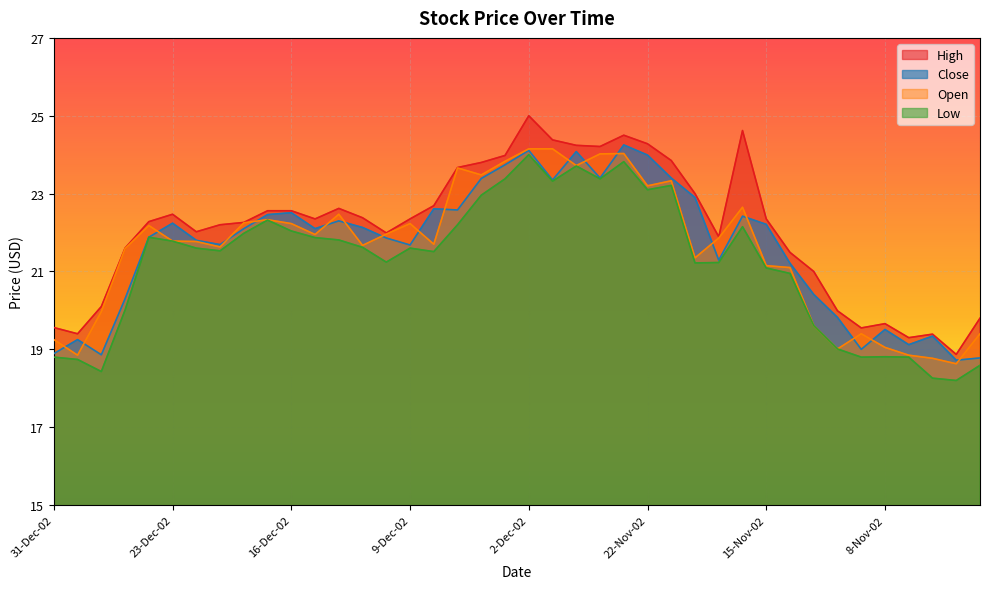

Reading left to right, extract all data points from this chart.

High: 31-Dec-02=19.6	30-Dec-02=19.4	27-Dec-02=20.1	26-Dec-02=21.6	24-Dec-02=22.3	23-Dec-02=22.5	20-Dec-02=22.0	19-Dec-02=22.2	18-Dec-02=22.3	17-Dec-02=22.6	16-Dec-02=22.6	13-Dec-02=22.4	12-Dec-02=22.6	11-Dec-02=22.4	10-Dec-02=22.0	9-Dec-02=22.4	6-Dec-02=22.7	5-Dec-02=23.7	4-Dec-02=23.8	3-Dec-02=24.0	2-Dec-02=25.0	29-Nov-02=24.4	27-Nov-02=24.2	26-Nov-02=24.2	25-Nov-02=24.5	22-Nov-02=24.3	21-Nov-02=23.9	20-Nov-02=23.0	19-Nov-02=21.9	18-Nov-02=24.6	15-Nov-02=22.4	14-Nov-02=21.5	13-Nov-02=21.0	12-Nov-02=20.0	11-Nov-02=19.6	8-Nov-02=19.7	7-Nov-02=19.3	6-Nov-02=19.4	5-Nov-02=18.9	4-Nov-02=19.8
Close: 31-Dec-02=18.9	30-Dec-02=19.2	27-Dec-02=18.9	26-Dec-02=20.3	24-Dec-02=21.9	23-Dec-02=22.2	20-Dec-02=21.8	19-Dec-02=21.7	18-Dec-02=22.1	17-Dec-02=22.5	16-Dec-02=22.5	13-Dec-02=22.1	12-Dec-02=22.3	11-Dec-02=22.1	10-Dec-02=21.9	9-Dec-02=21.7	6-Dec-02=22.6	5-Dec-02=22.6	4-Dec-02=23.4	3-Dec-02=23.7	2-Dec-02=24.1	29-Nov-02=23.4	27-Nov-02=24.1	26-Nov-02=23.4	25-Nov-02=24.2	22-Nov-02=24.0	21-Nov-02=23.4	20-Nov-02=22.9	19-Nov-02=21.3	18-Nov-02=22.4	15-Nov-02=22.2	14-Nov-02=21.2	13-Nov-02=20.4	12-Nov-02=19.8	11-Nov-02=19.0	8-Nov-02=19.5	7-Nov-02=19.1	6-Nov-02=19.3	5-Nov-02=18.7	4-Nov-02=18.8
Low: 31-Dec-02=18.8	30-Dec-02=18.7	27-Dec-02=18.4	26-Dec-02=20.0	24-Dec-02=21.9	23-Dec-02=21.8	20-Dec-02=21.6	19-Dec-02=21.5	18-Dec-02=22.0	17-Dec-02=22.3	16-Dec-02=22.0	13-Dec-02=21.9	12-Dec-02=21.8	11-Dec-02=21.6	10-Dec-02=21.2	9-Dec-02=21.6	6-Dec-02=21.5	5-Dec-02=22.2	4-Dec-02=23.0	3-Dec-02=23.4	2-Dec-02=24.0	29-Nov-02=23.3	27-Nov-02=23.7	26-Nov-02=23.4	25-Nov-02=23.8	22-Nov-02=23.1	21-Nov-02=23.2	20-Nov-02=21.2	19-Nov-02=21.2	18-Nov-02=22.1	15-Nov-02=21.1	14-Nov-02=20.9	13-Nov-02=19.6	12-Nov-02=19.0	11-Nov-02=18.8	8-Nov-02=18.8	7-Nov-02=18.8	6-Nov-02=18.3	5-Nov-02=18.2	4-Nov-02=18.6
Open: 31-Dec-02=19.2	30-Dec-02=18.9	27-Dec-02=20.0	26-Dec-02=21.6	24-Dec-02=22.2	23-Dec-02=21.8	20-Dec-02=21.8	19-Dec-02=21.6	18-Dec-02=22.2	17-Dec-02=22.3	16-Dec-02=22.2	13-Dec-02=21.9	12-Dec-02=22.5	11-Dec-02=21.7	10-Dec-02=22.0	9-Dec-02=22.2	6-Dec-02=21.7	5-Dec-02=23.7	4-Dec-02=23.5	3-Dec-02=23.8	2-Dec-02=24.1	29-Nov-02=24.1	27-Nov-02=23.7	26-Nov-02=24.0	25-Nov-02=24.0	22-Nov-02=23.2	21-Nov-02=23.3	20-Nov-02=21.4	19-Nov-02=21.9	18-Nov-02=22.6	15-Nov-02=21.1	14-Nov-02=21.1	13-Nov-02=19.6	12-Nov-02=19.0	11-Nov-02=19.4	8-Nov-02=19.1	7-Nov-02=18.9	6-Nov-02=18.8	5-Nov-02=18.6	4-Nov-02=19.4